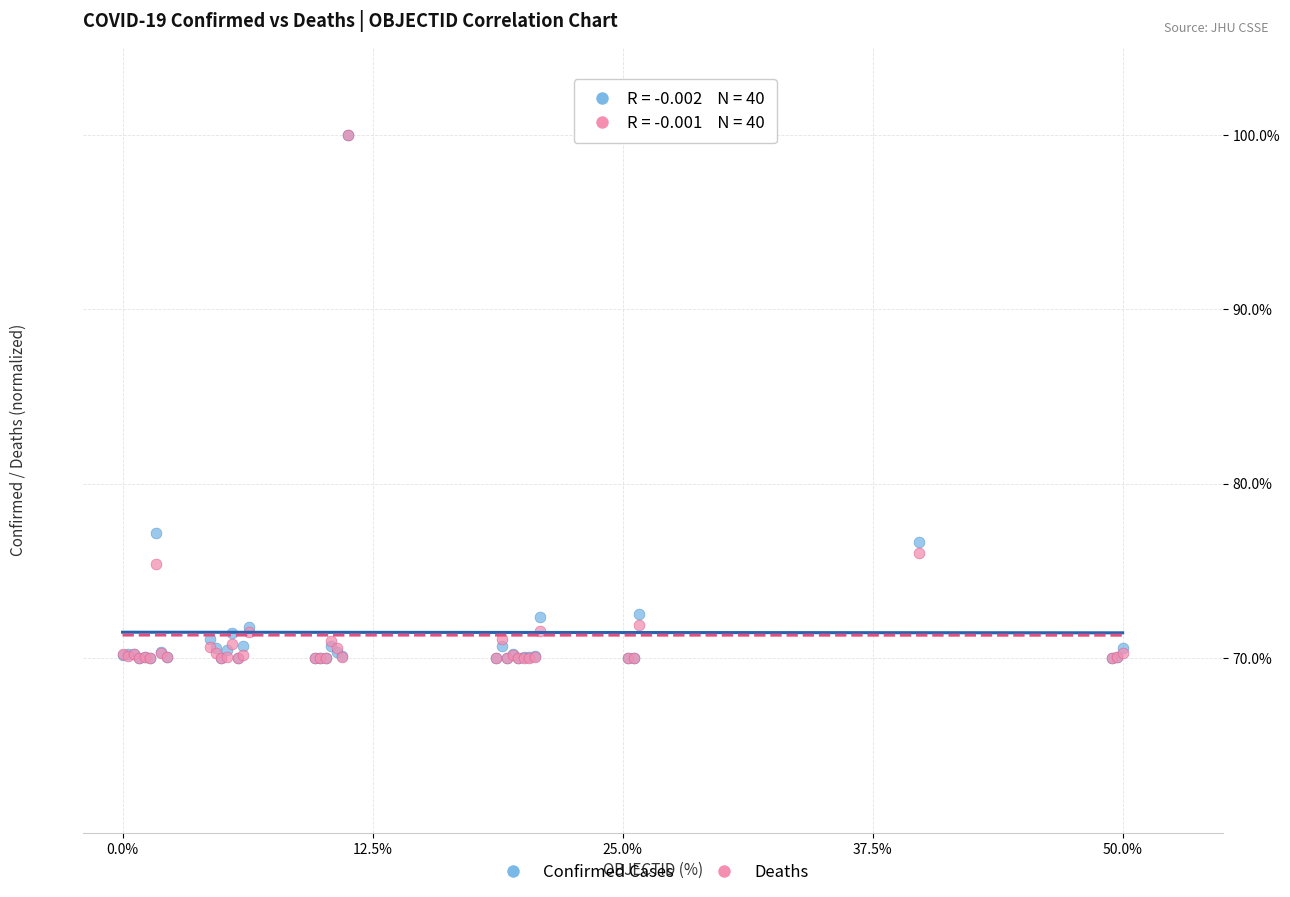

In the Deaths series, what Y value is closest to 85?

76.0